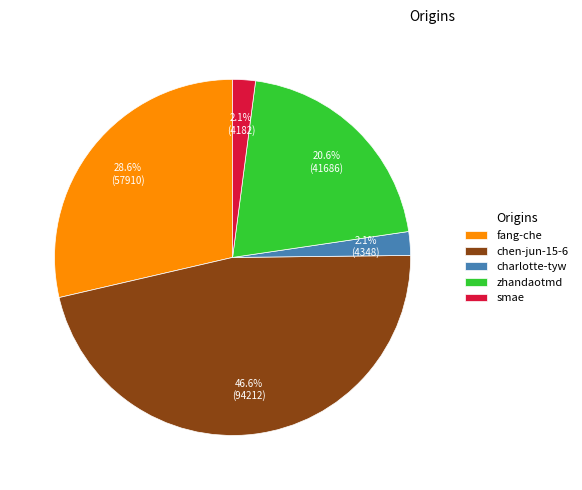

To the nearest percent, what percentage of the pie is charlotte-tyw?

2%